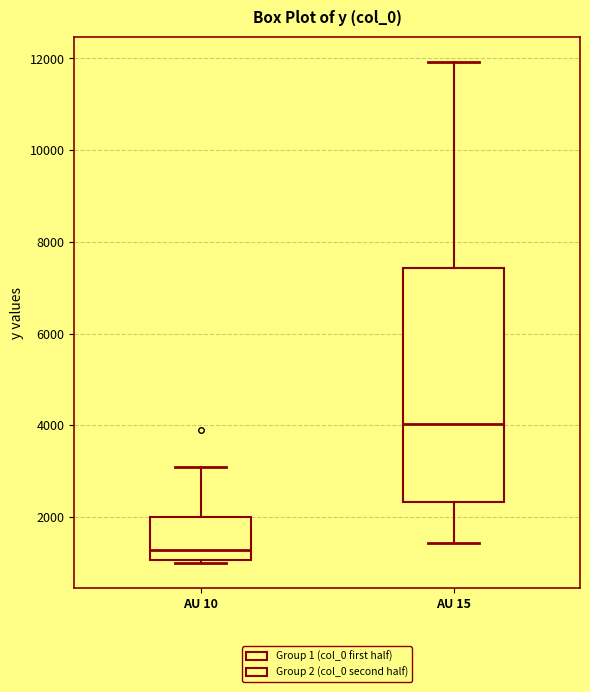

Comparing the boxes themselves (not the whiskers), which one is the tallest?

AU 15